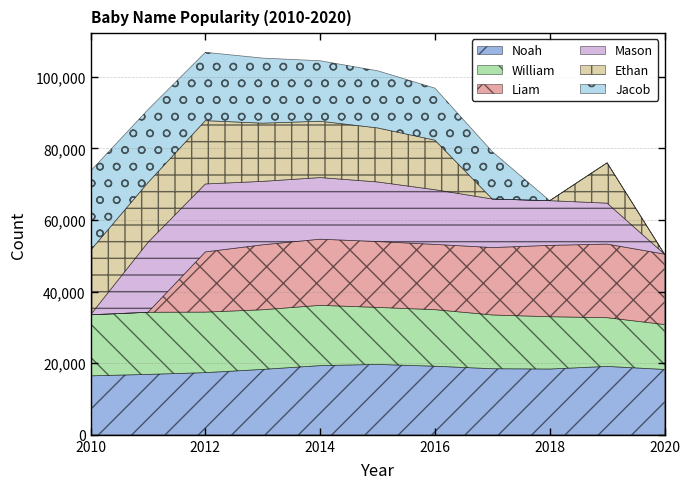

At which label is Ethan closest to 9003?

2019